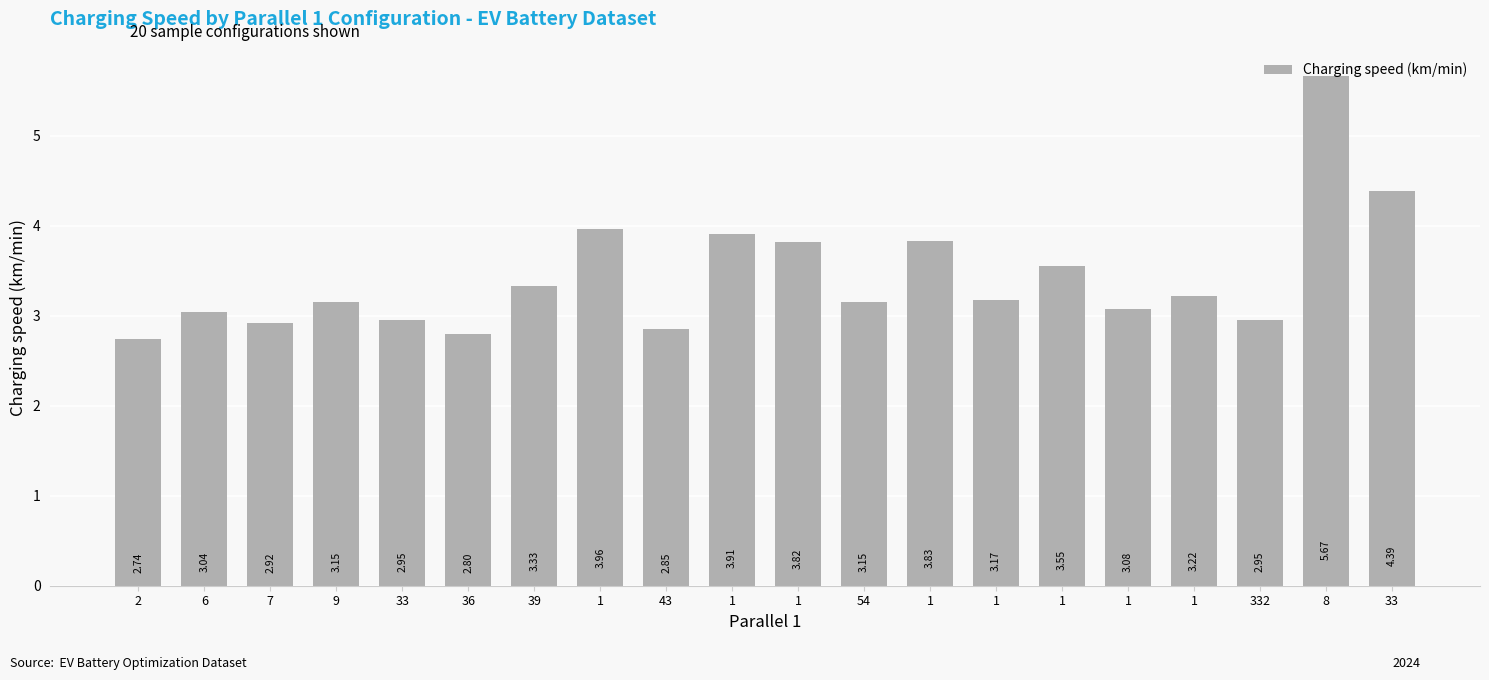

How many values exceed 3?

14